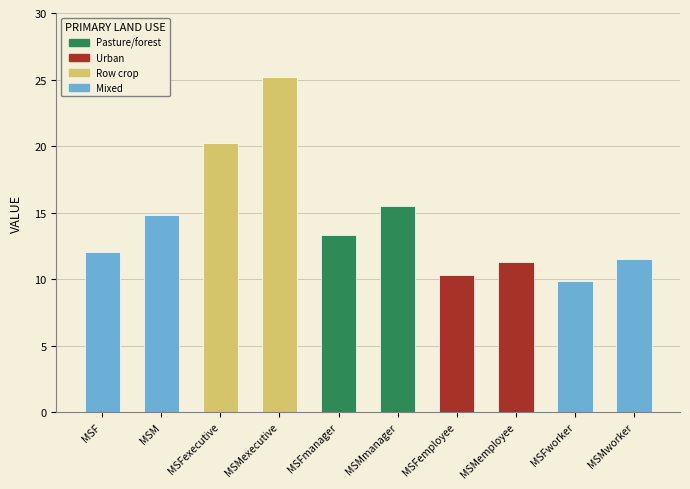

Does the chart contain stacked bars?

No